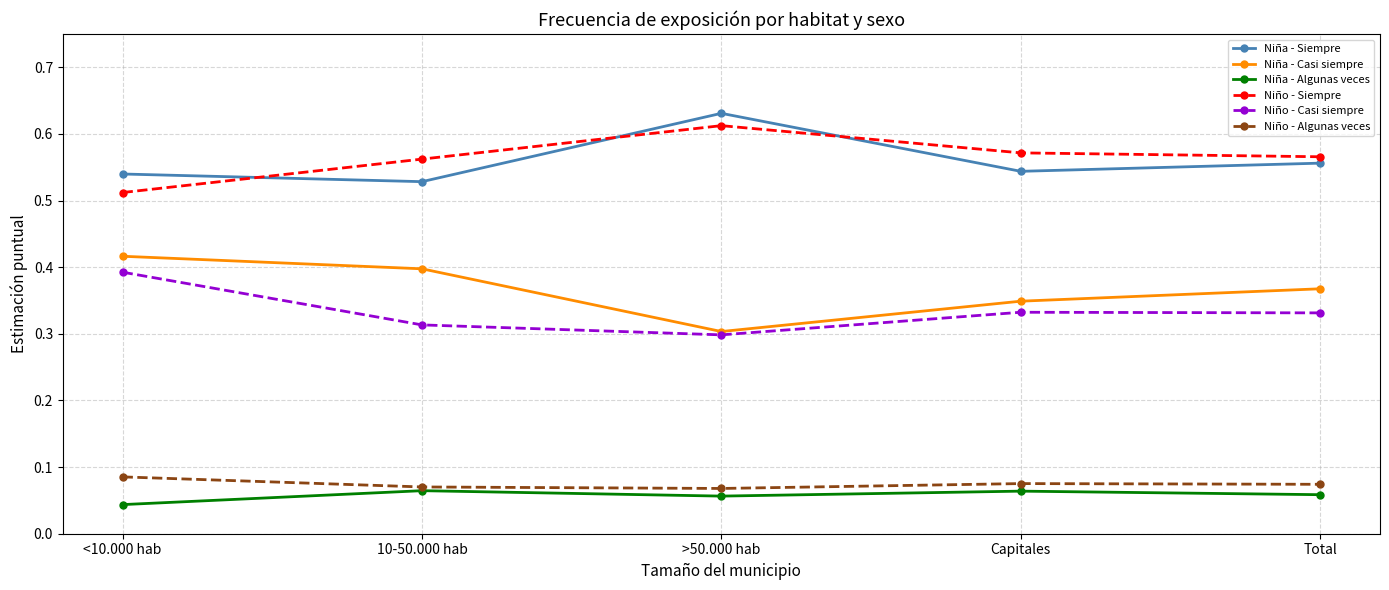

The value of Niña - Siempre at >50.000 hab is 1.1. True or false?

False